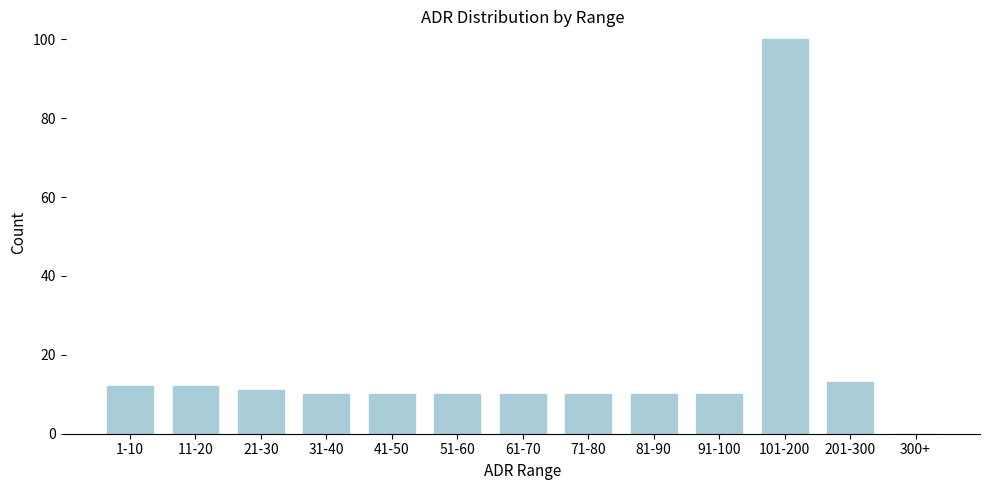

Reading left to right, transcribe all the data shown in this chart.

1-10=12	11-20=12	21-30=11	31-40=10	41-50=10	51-60=10	61-70=10	71-80=10	81-90=10	91-100=10	101-200=100	201-300=13	300+=0